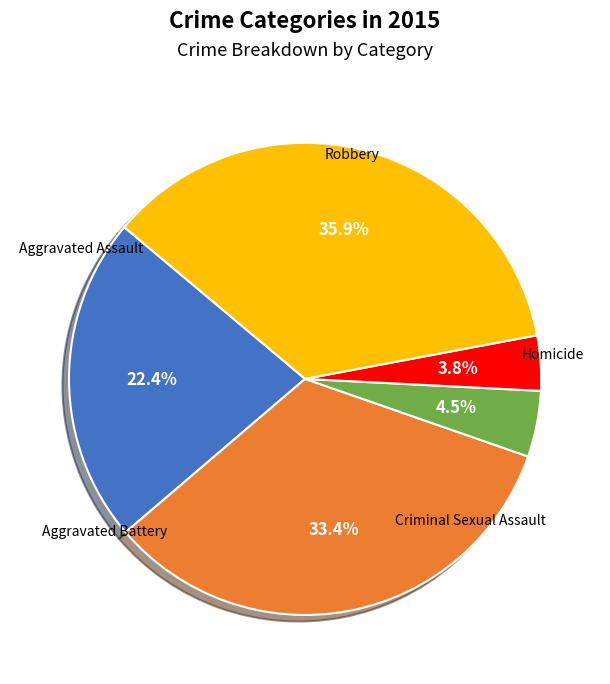

Does any single category account for the majority?

No